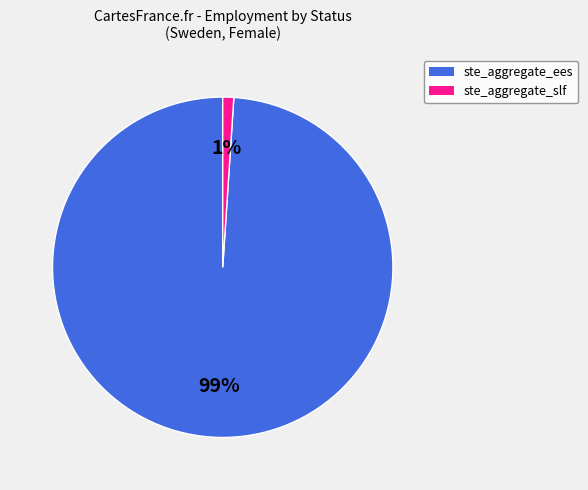

How many slices are in this pie chart?

2